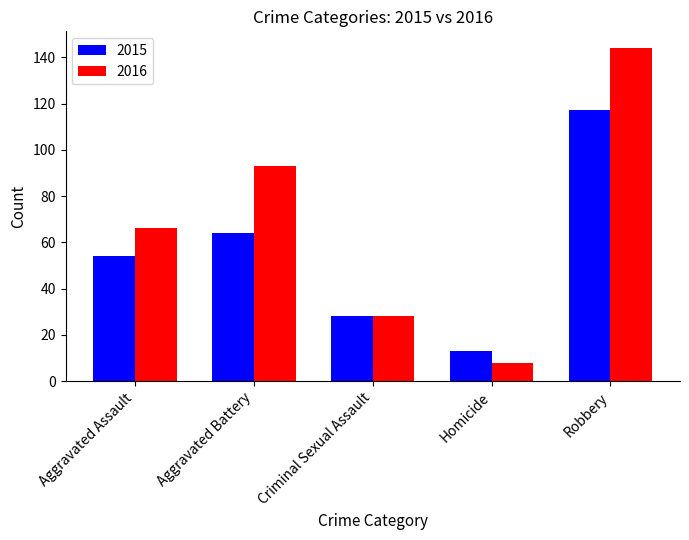

Where is 2016 nearest to the value 76?

Aggravated Assault